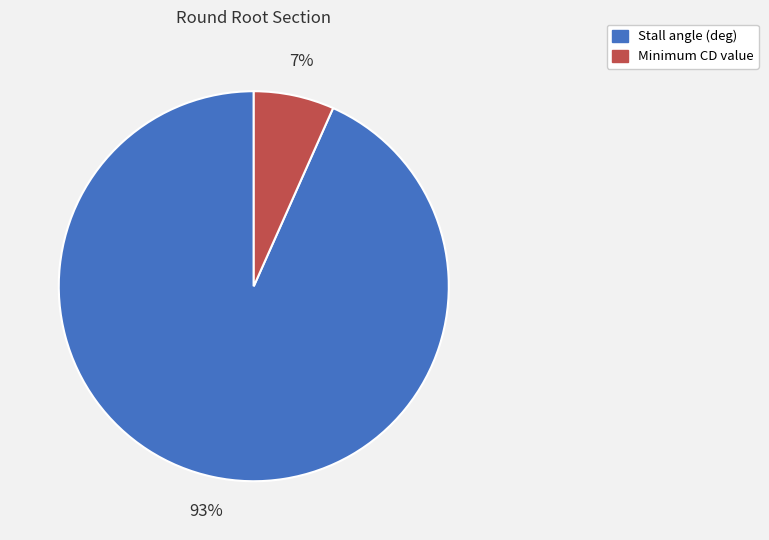

Which slice represents more than half of the pie?

Stall angle (deg)